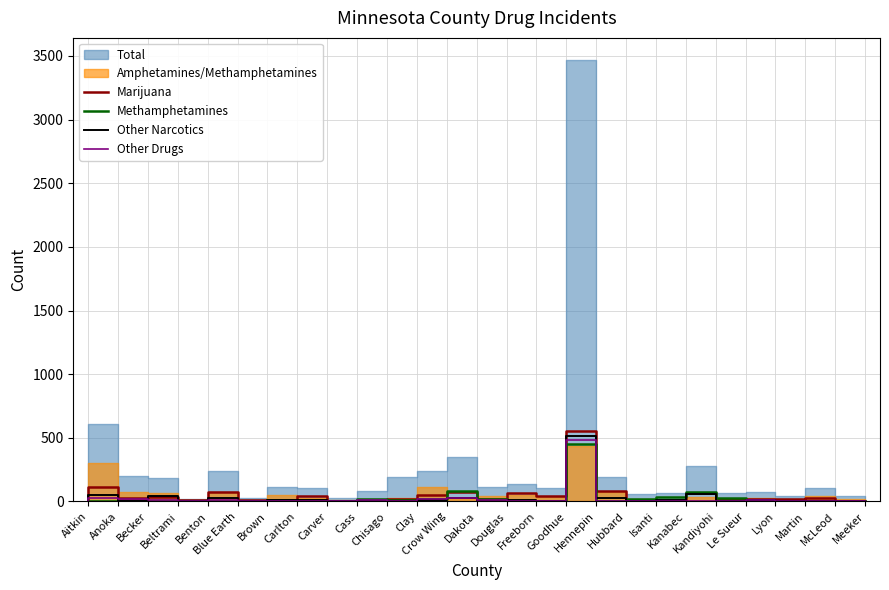

Is the value of Other Narcotics at Freeborn greater than the value of Marijuana at Cass?

Yes